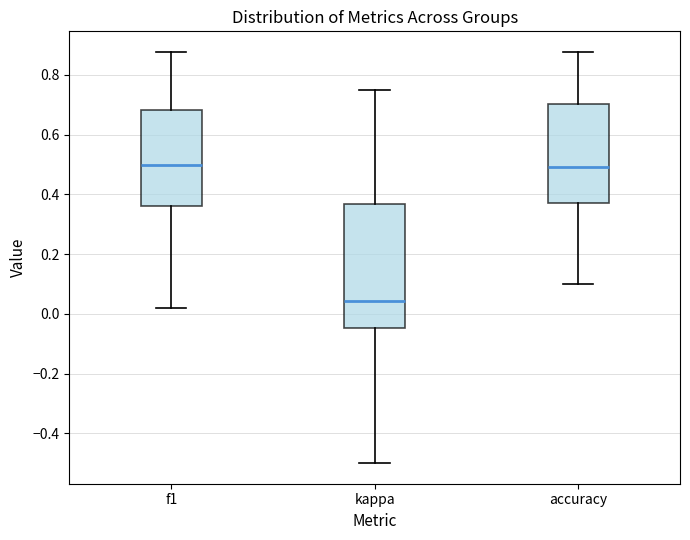

Which box is the tallest, from its lower edge to its upper edge?

kappa